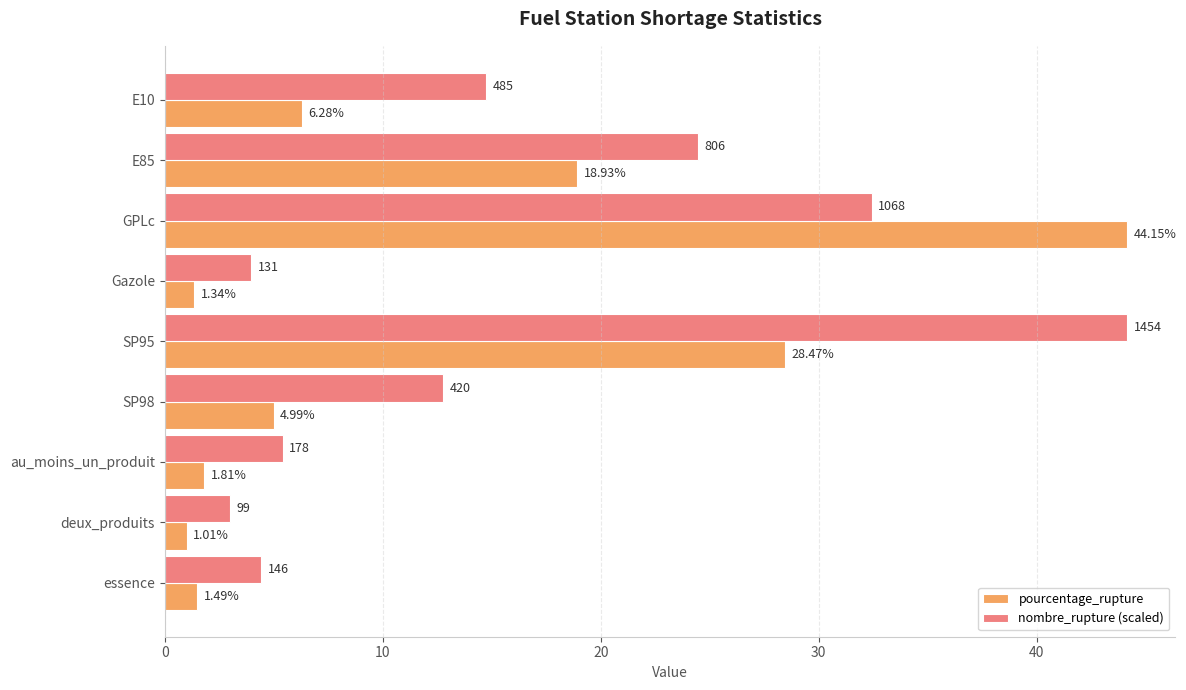

Which series has the widest spread of values?

pourcentage_rupture